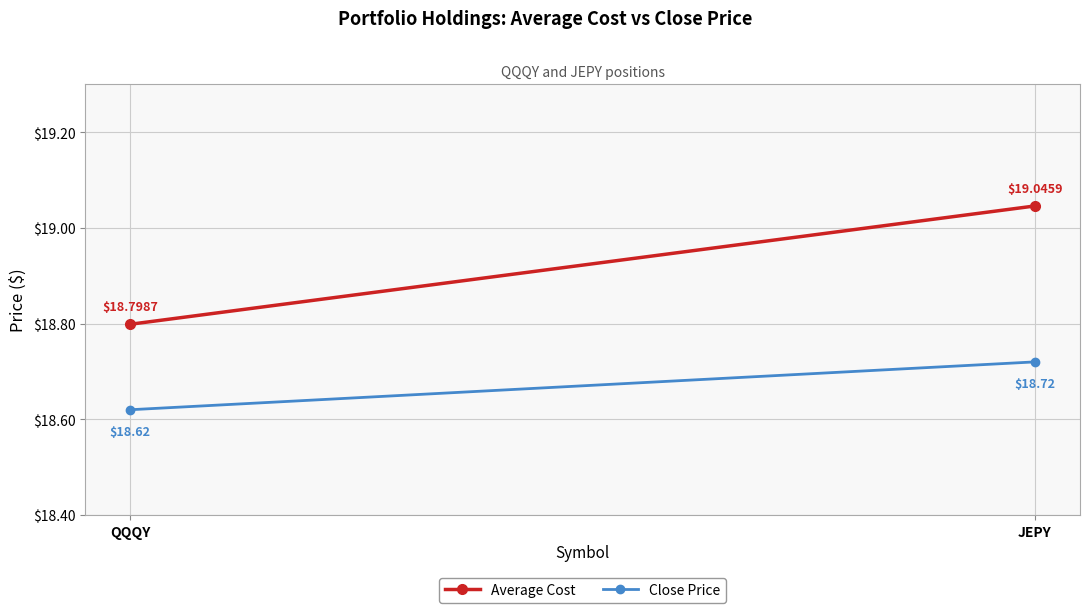

True or false: Average Cost has a value of 18.8 at QQQY.

True